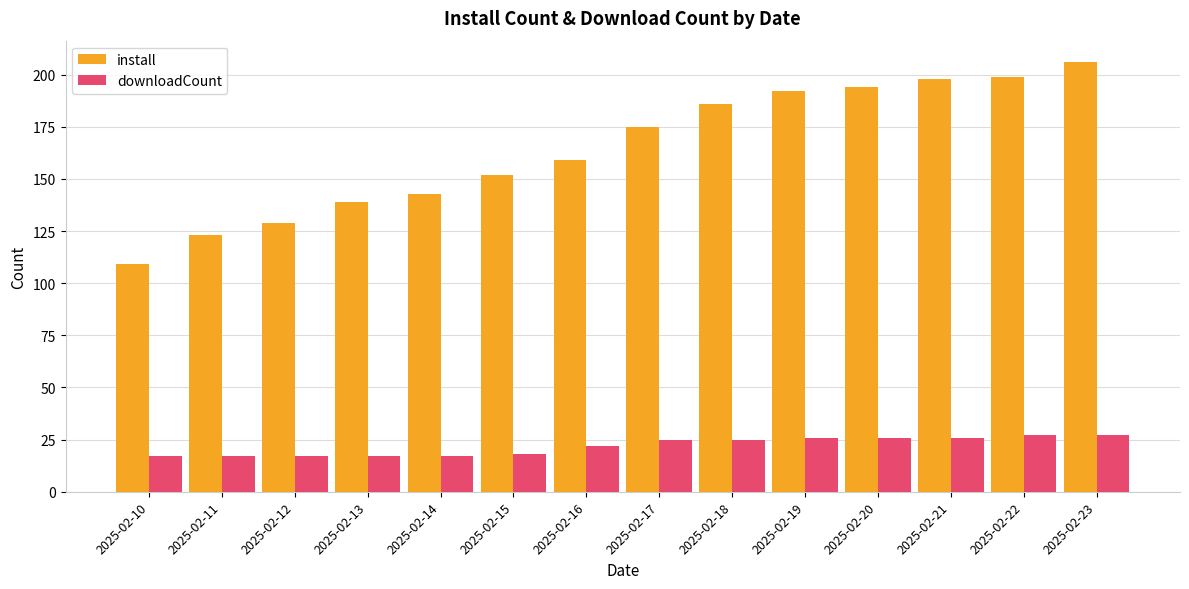

What is the maximum value for install?

206